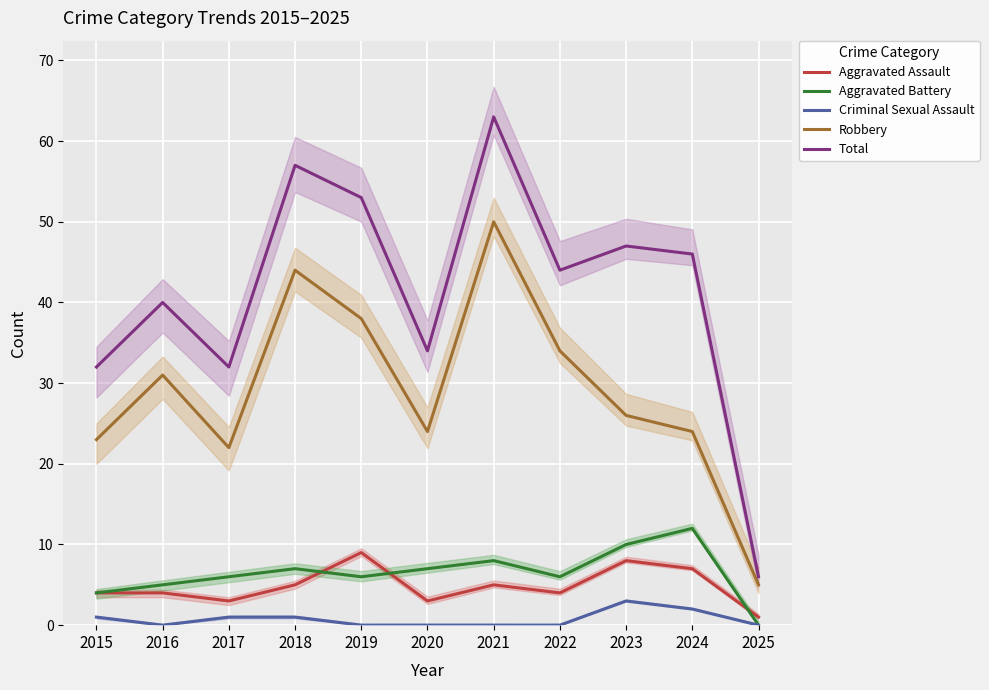

Where does the Aggravated Battery series first go above 6?

2018